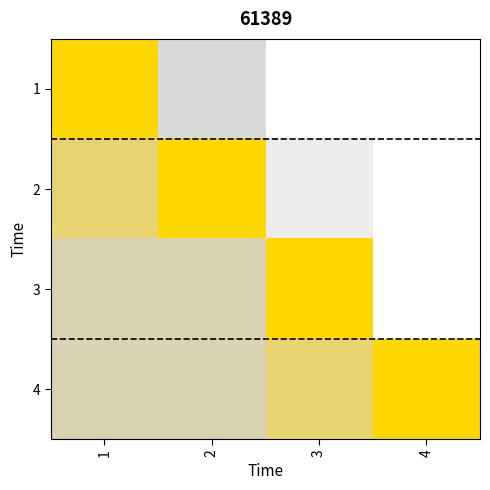

Reading left to right, list all the values displayed in this chart.

1: 1=0.0	2=0.4	3=0.7	4=0.7
2: 1=0.2	2=0.0	3=0.6	4=0.7
3: 1=0.3	2=0.3	3=0.0	4=0.7
4: 1=0.3	2=0.3	3=0.2	4=0.0